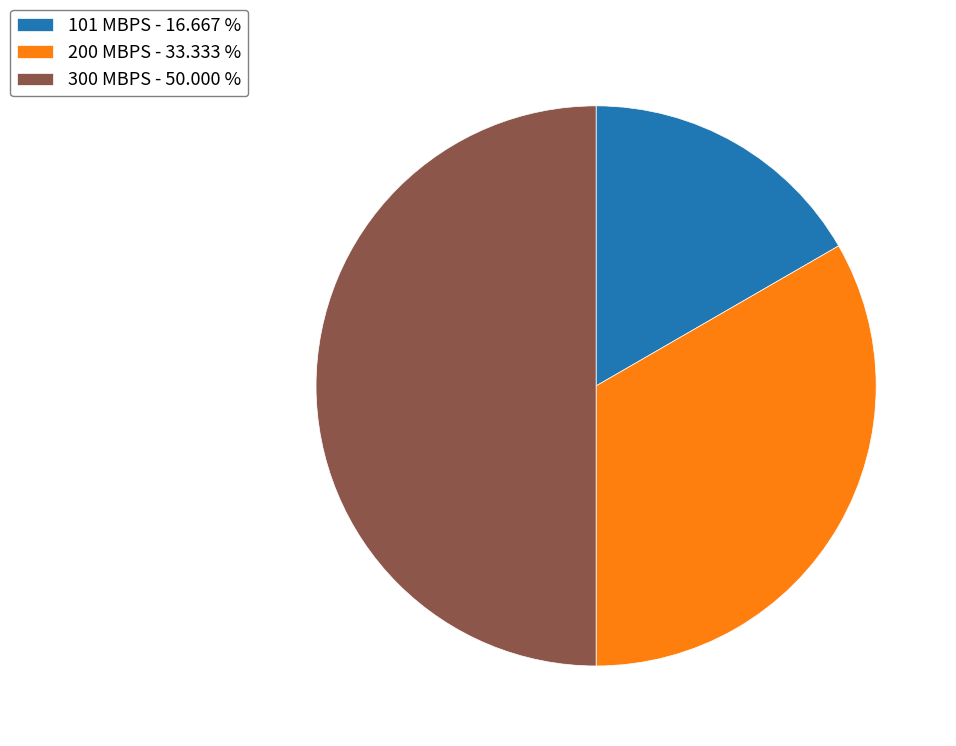

Is 101 MBPS - 16.667 % the majority of the pie?

No